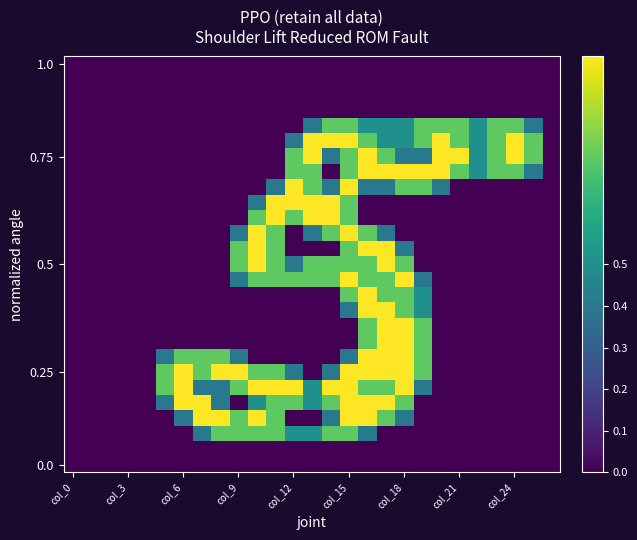

At which category is the sum across all series the highest?

col_15